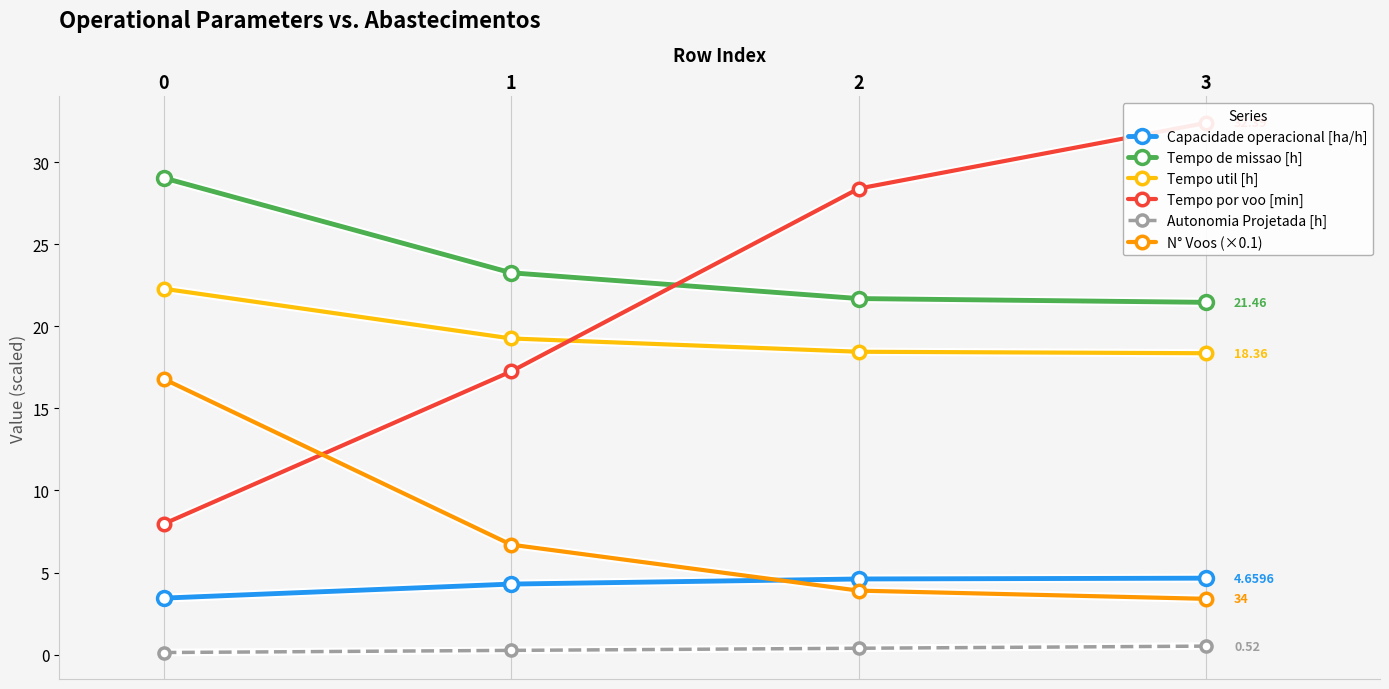

What is the total value across all series at 0?

79.7